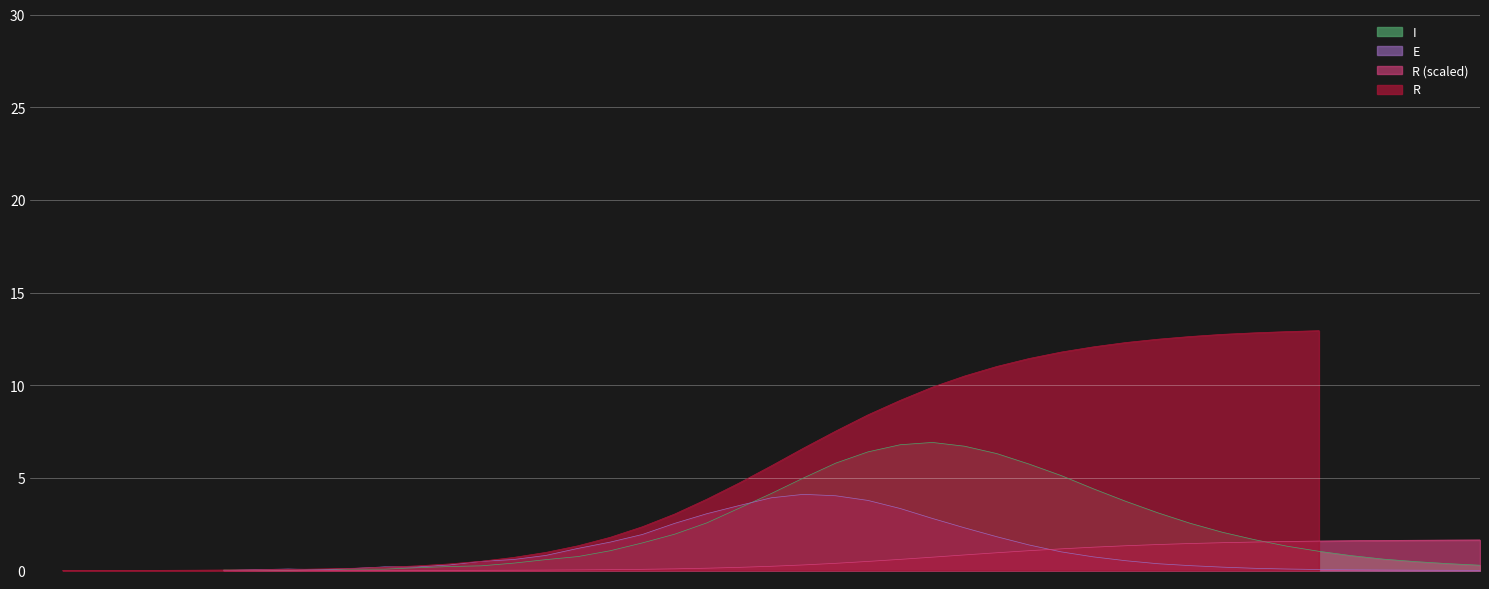

Between 36 and 27, which is larger?

27